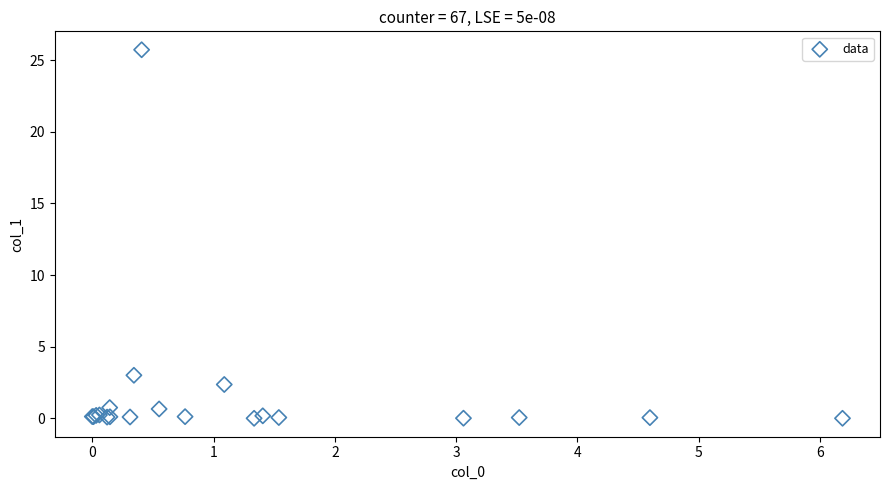

What Y value in the scatter plot is closest to 12?

3.0